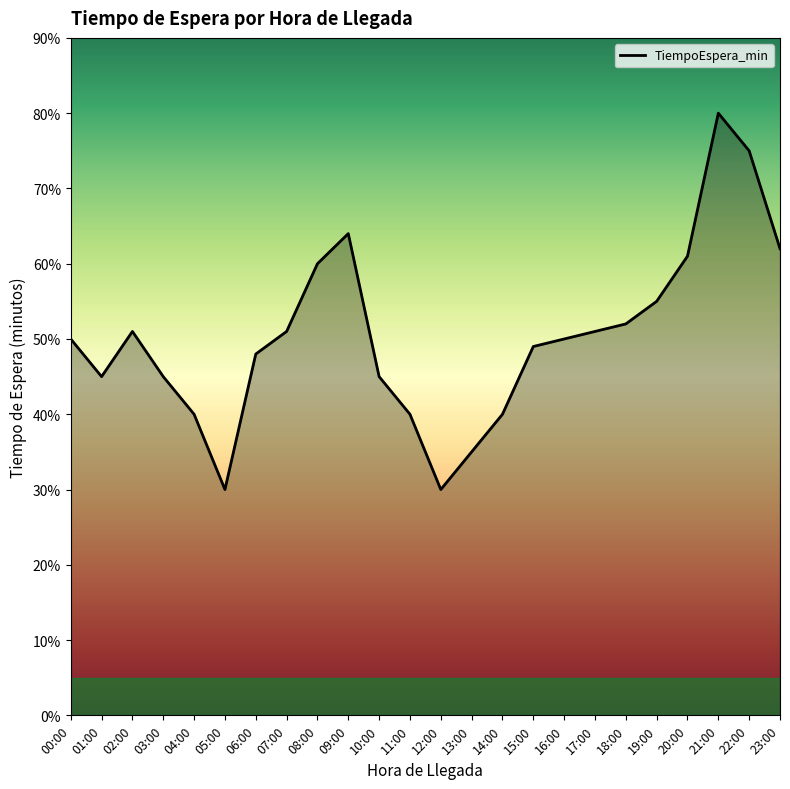

What is the greatest value displayed?

80